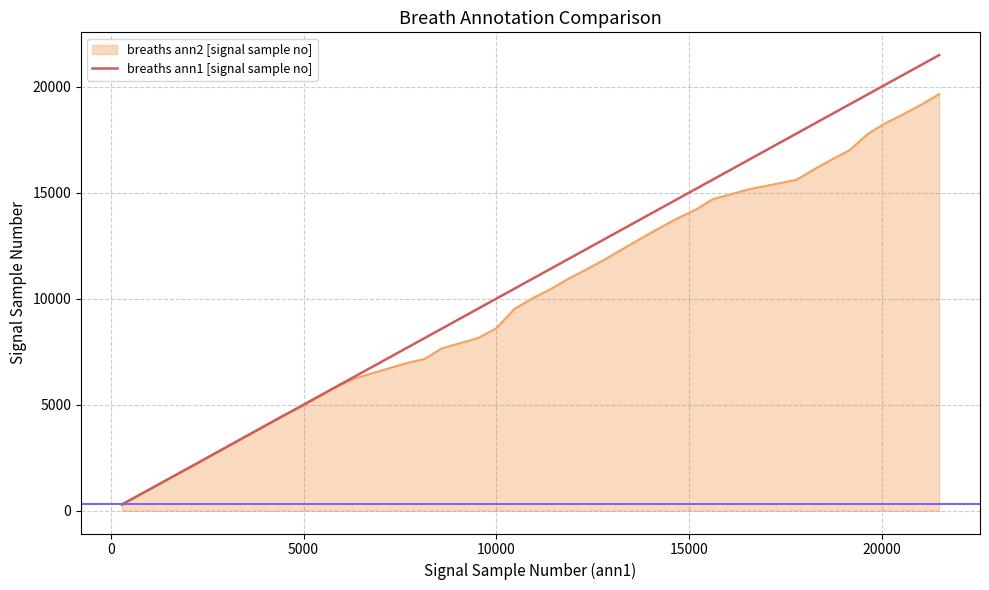

Rank the series by their maximum value, from highest to lowest.

breaths ann1 [signal sample no], breaths ann2 [signal sample no]